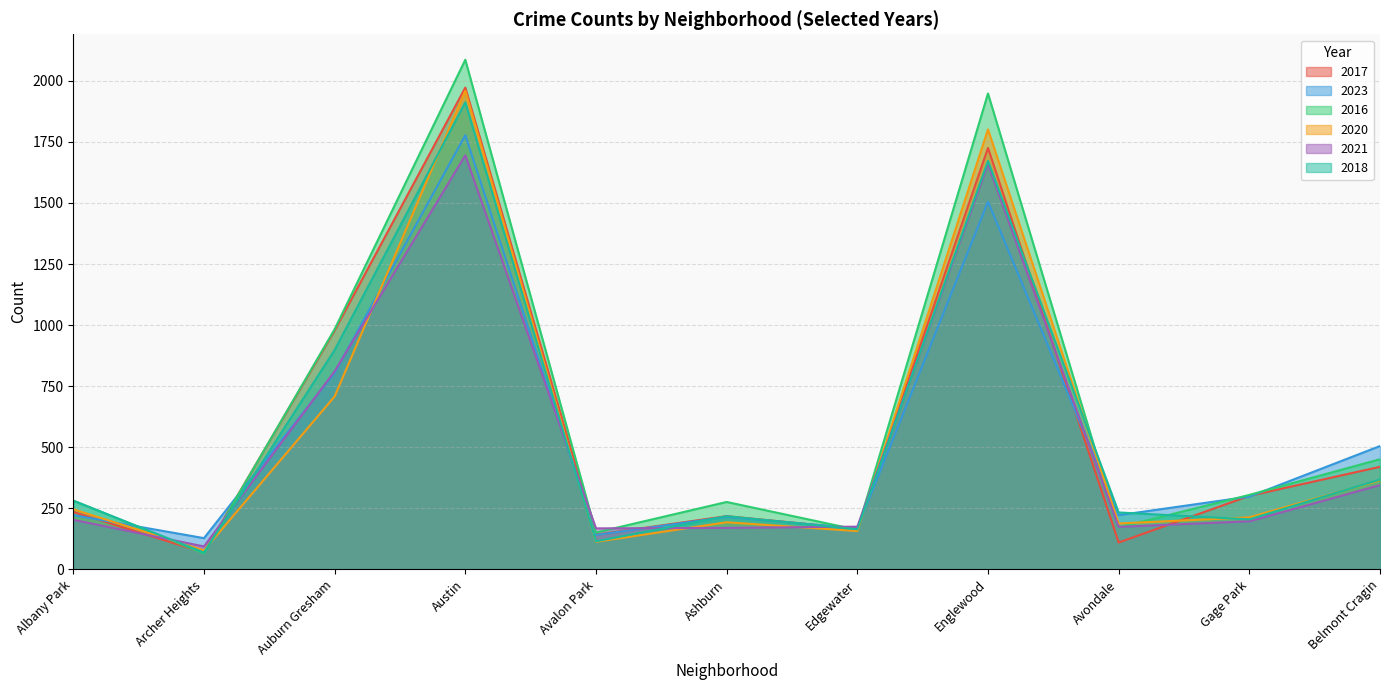

How many interior local peaks does the 2023 series have?

3